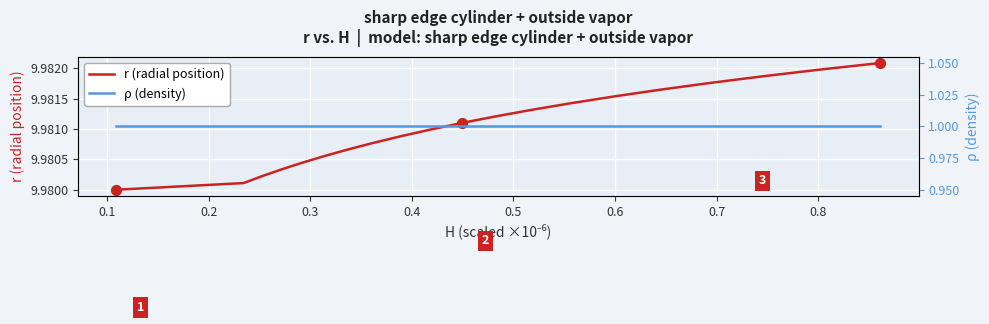

What is the total value across all series at 0.6?

11.0